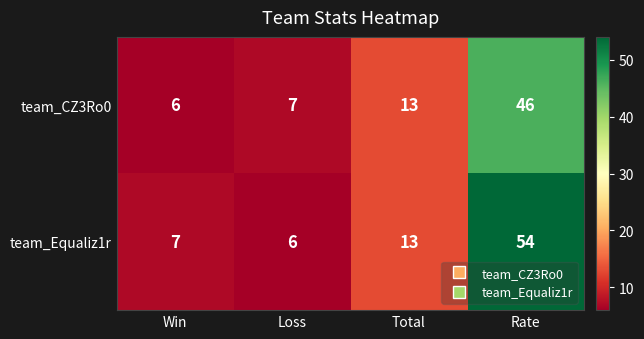

How many data points in team_CZ3Ro0 are less than 13?

2